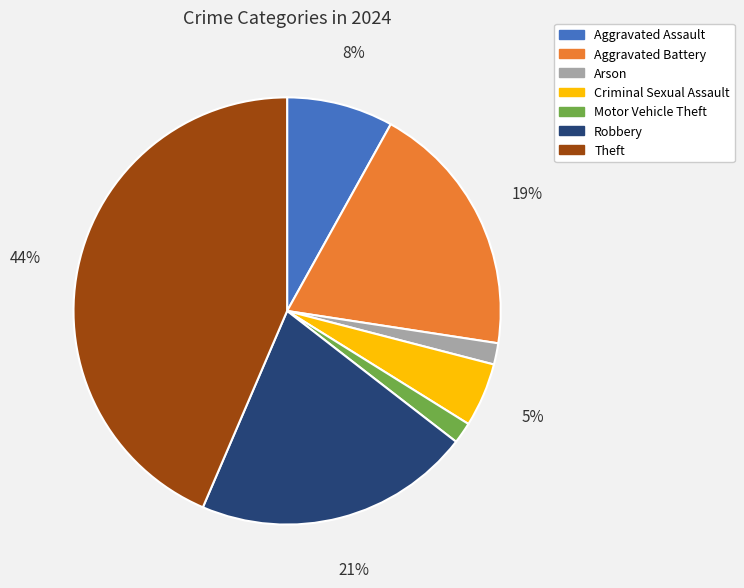

Is there a majority slice in this chart?

No